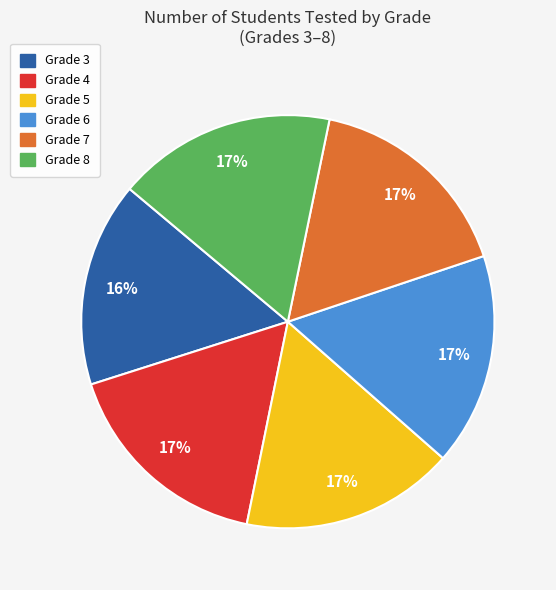

What is the smallest slice in the pie chart?

Grade 3